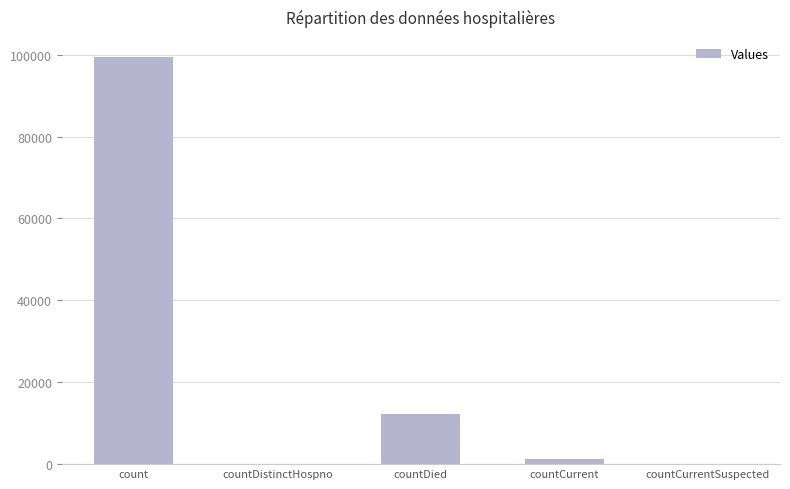

Which label corresponds to the largest value in the chart?

count